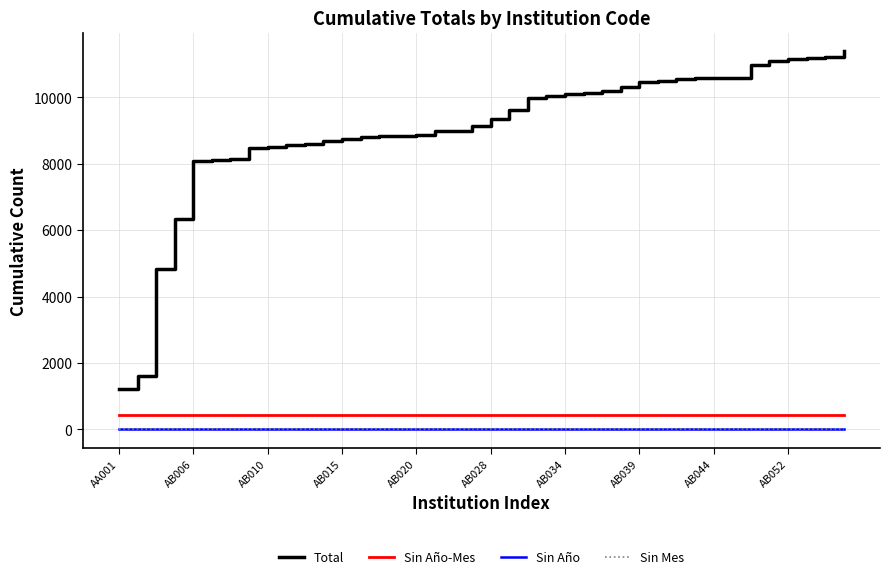

What is the greatest value displayed?

11383